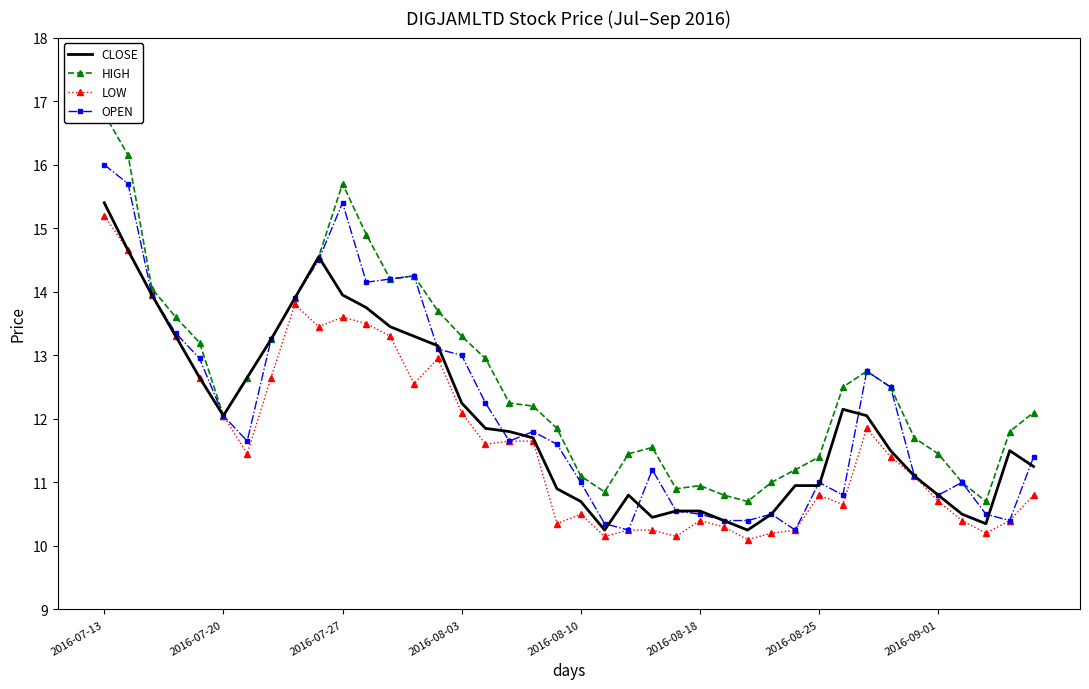

True or false: LOW and OPEN intersect in this chart.

False